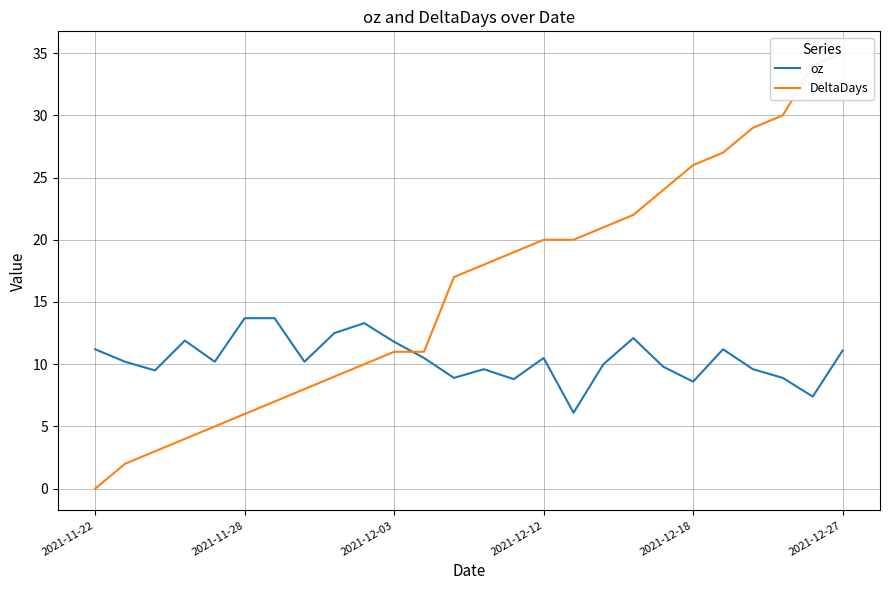

The value of DeltaDays at 16 is 20.0. True or false?

True